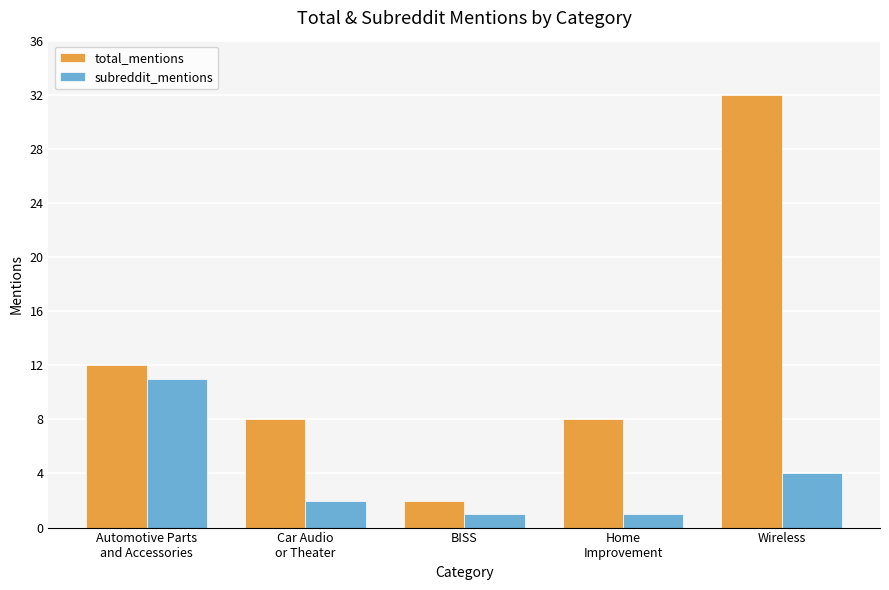

What is the minimum value shown in the chart?

1